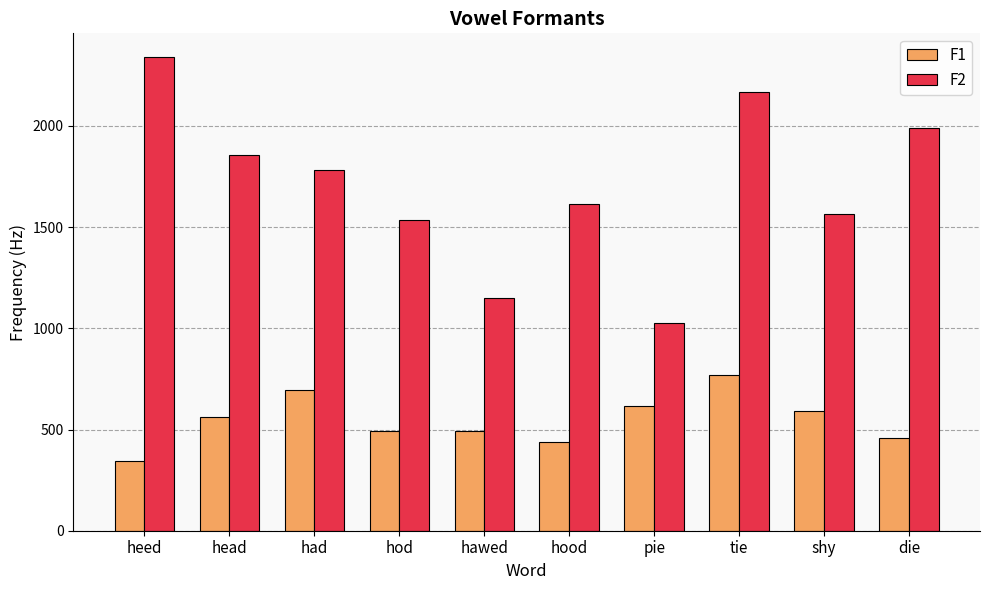

What is the difference between the highest and lowest values at head?

1295.5